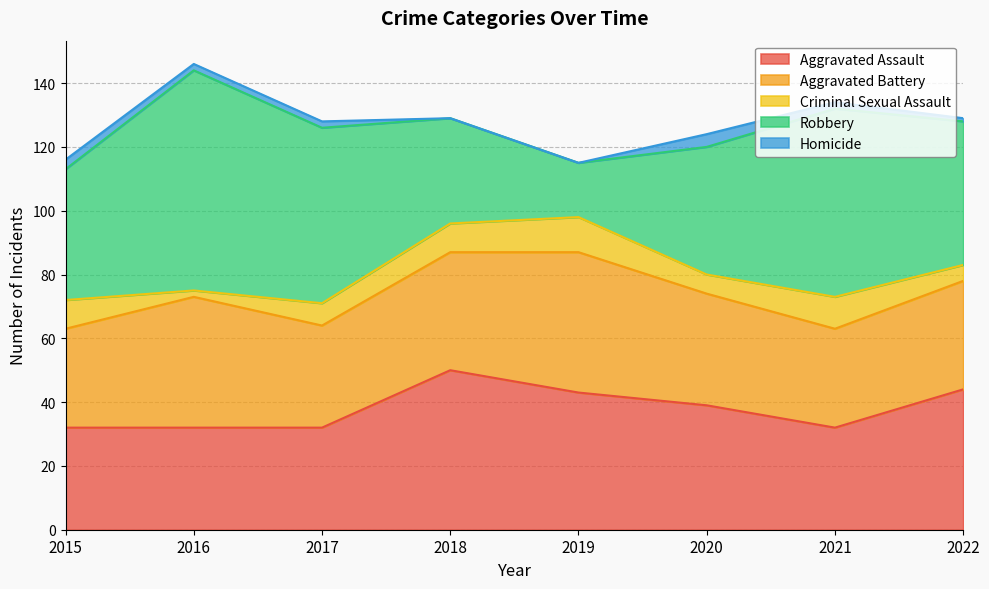

Where does the Robbery series first go above 45?

2016